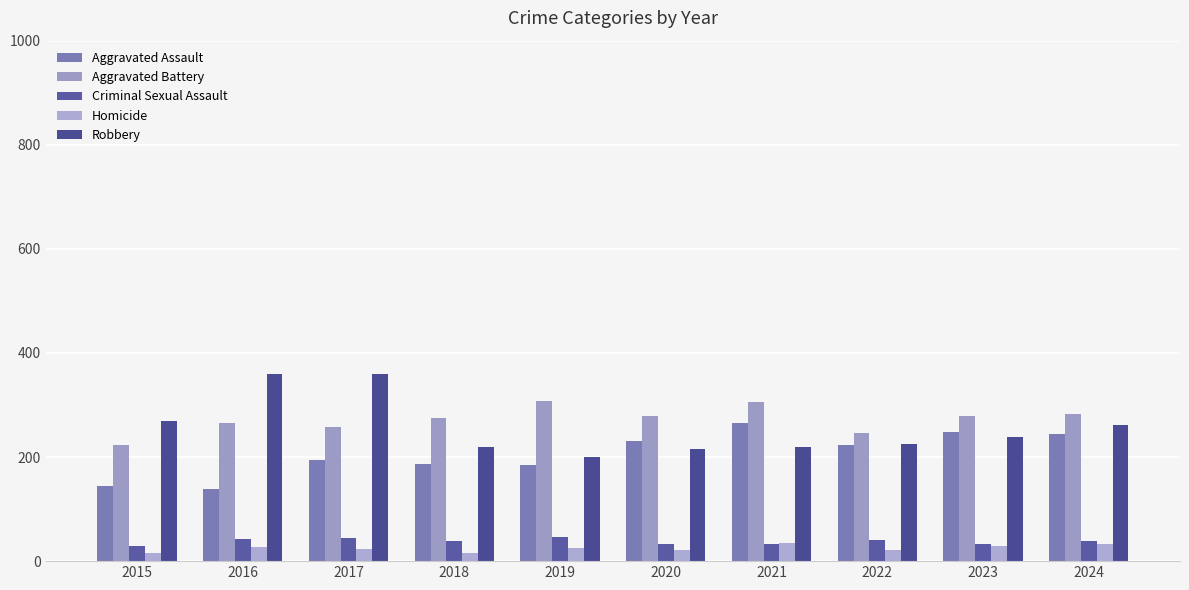

What is the maximum value for Aggravated Battery?

307